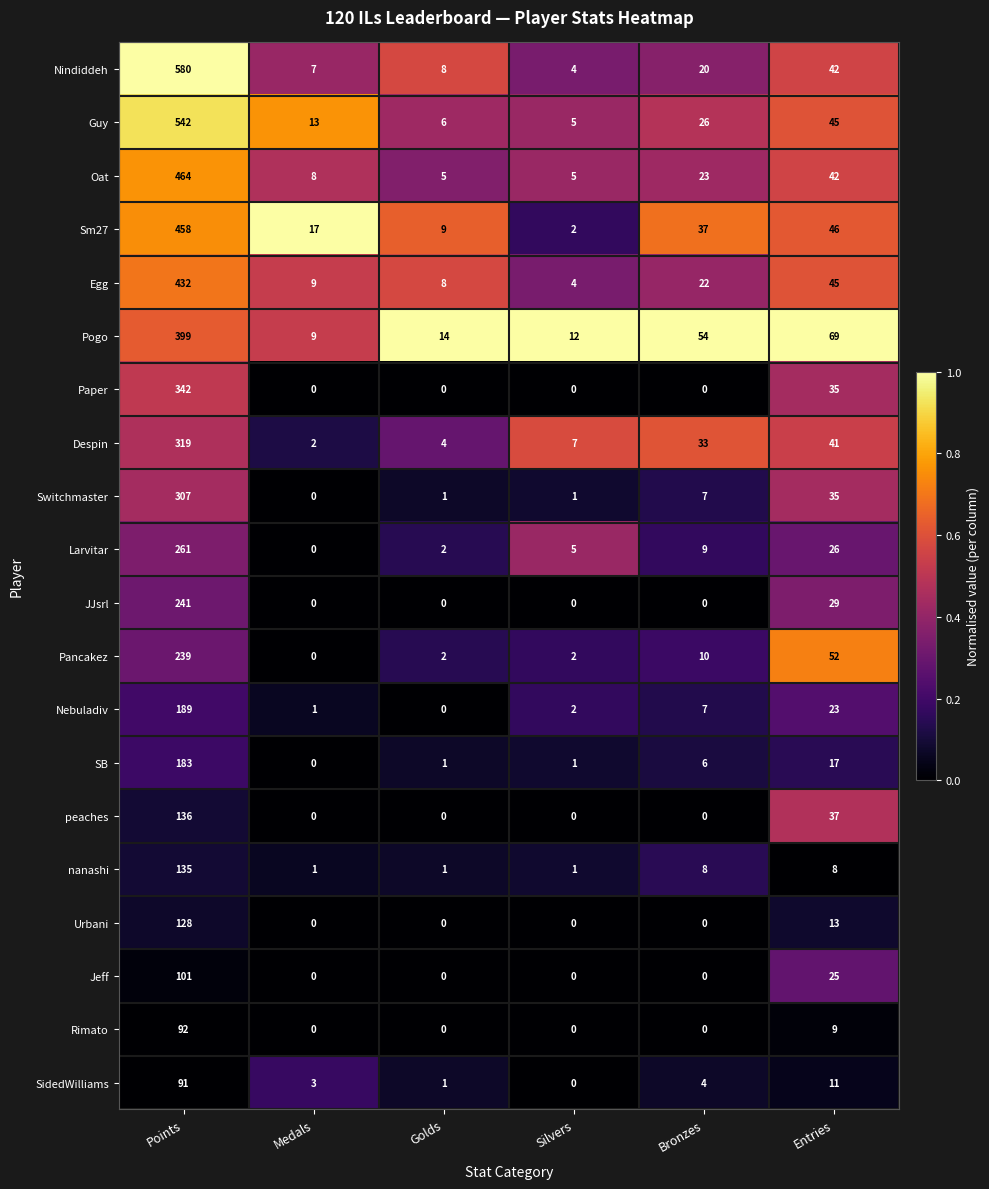

What is the difference between the maximum and minimum values in the Sm27 series?

456